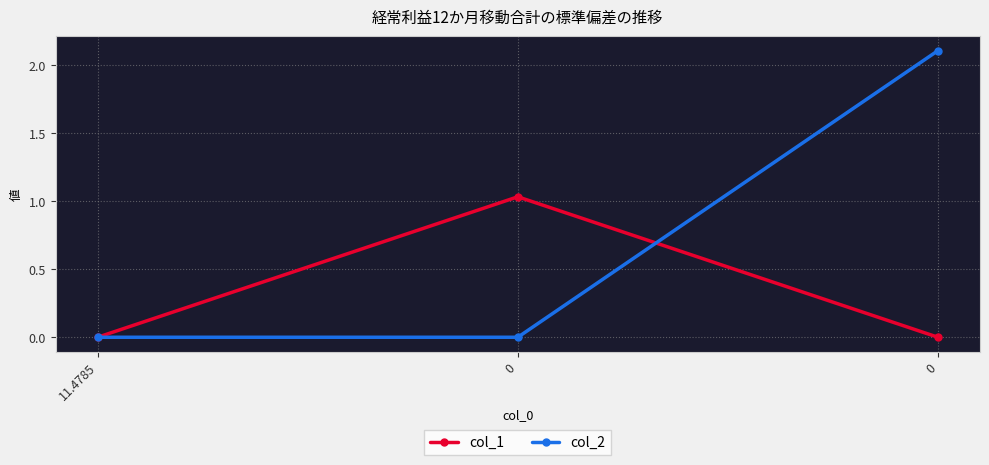

What is the total value across all series at 0?

1.0